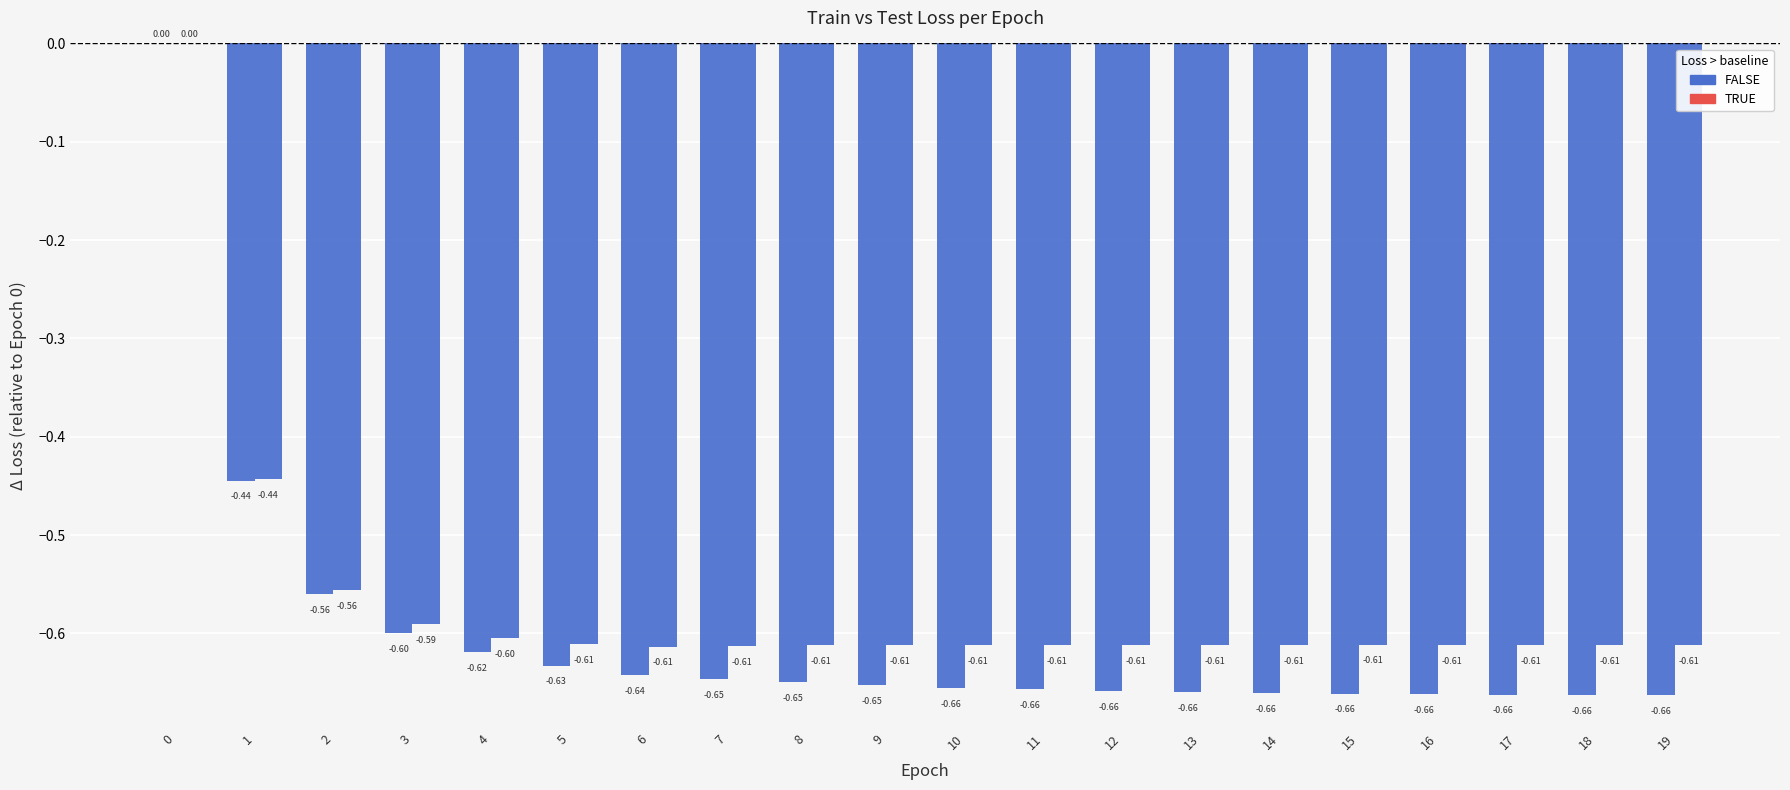

What is the total value across all series at 7?

-1.3